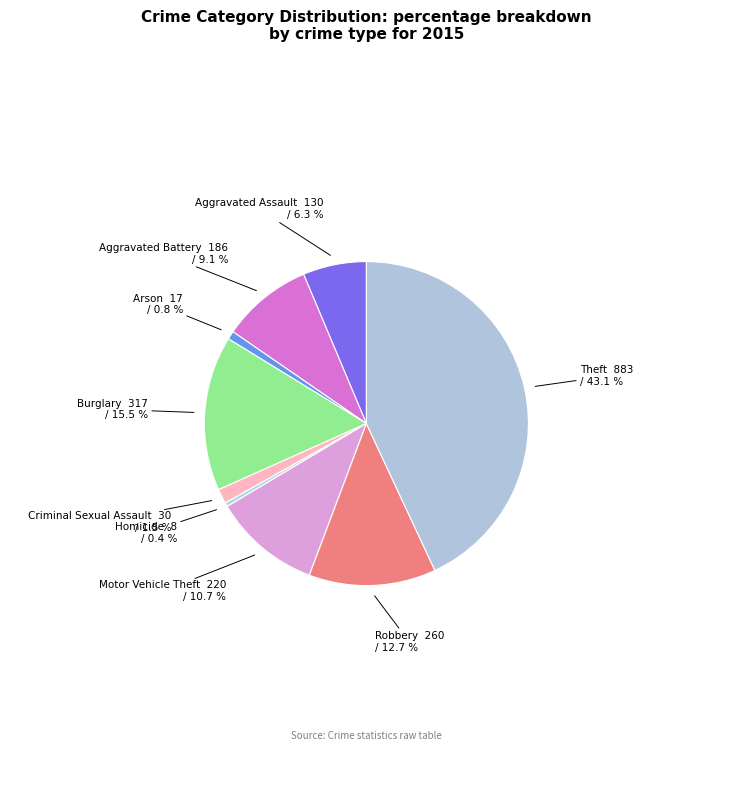

Count the number of slices in the pie.

9